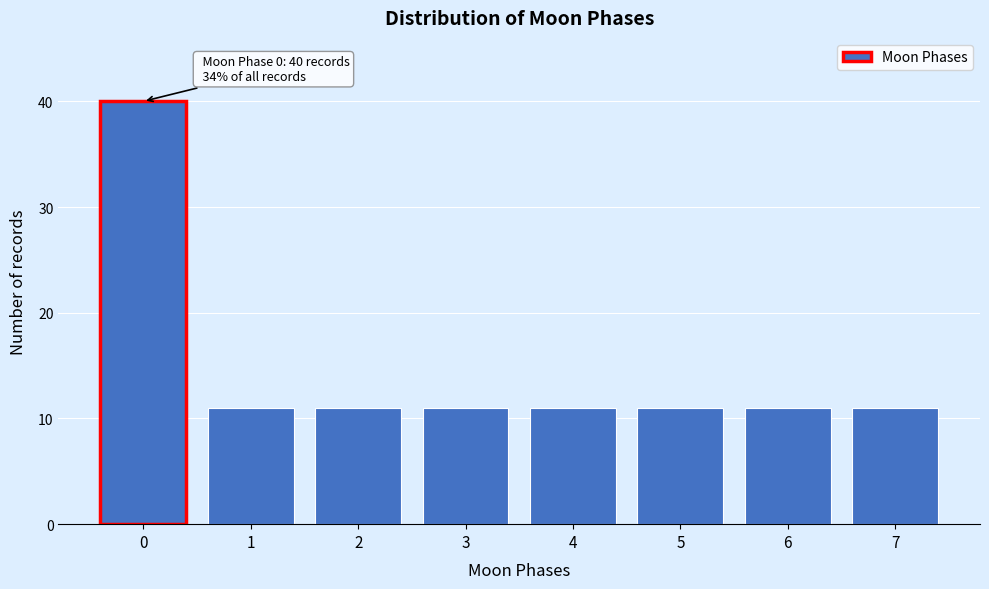

Reading left to right, transcribe all the data shown in this chart.

0=40	1=11	2=11	3=11	4=11	5=11	6=11	7=11